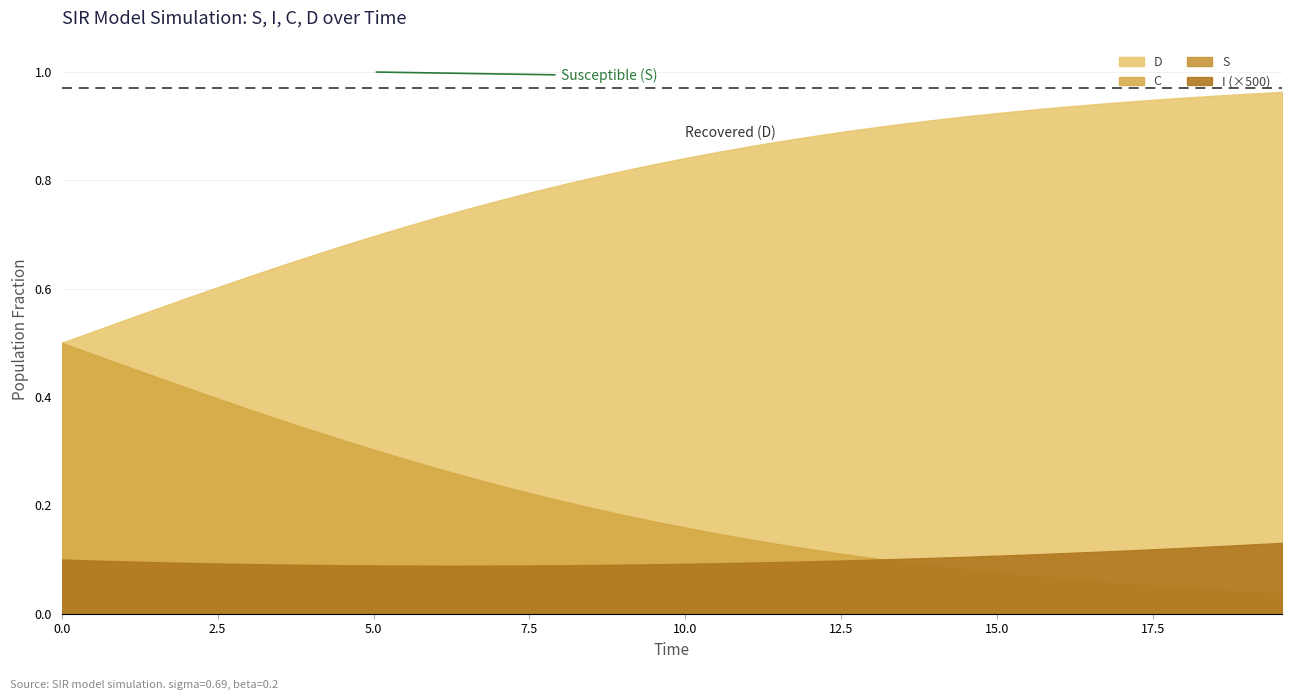

At which label does S reach its minimum?

39